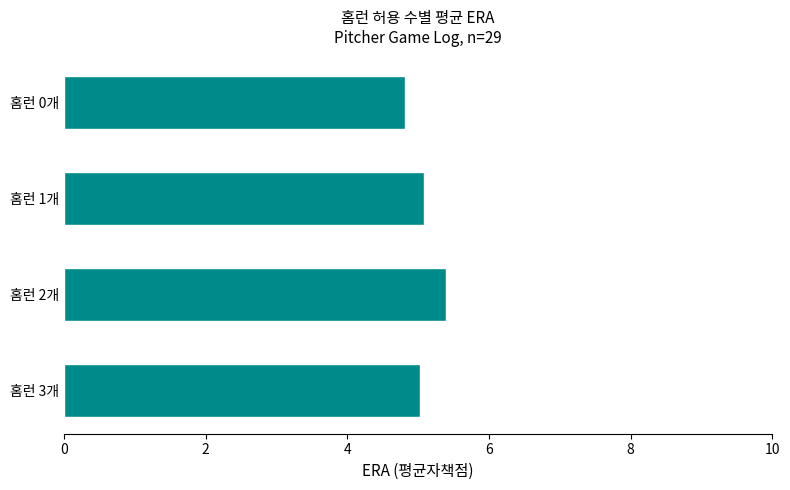

What is the approximate value at 홈런 0개?

4.8